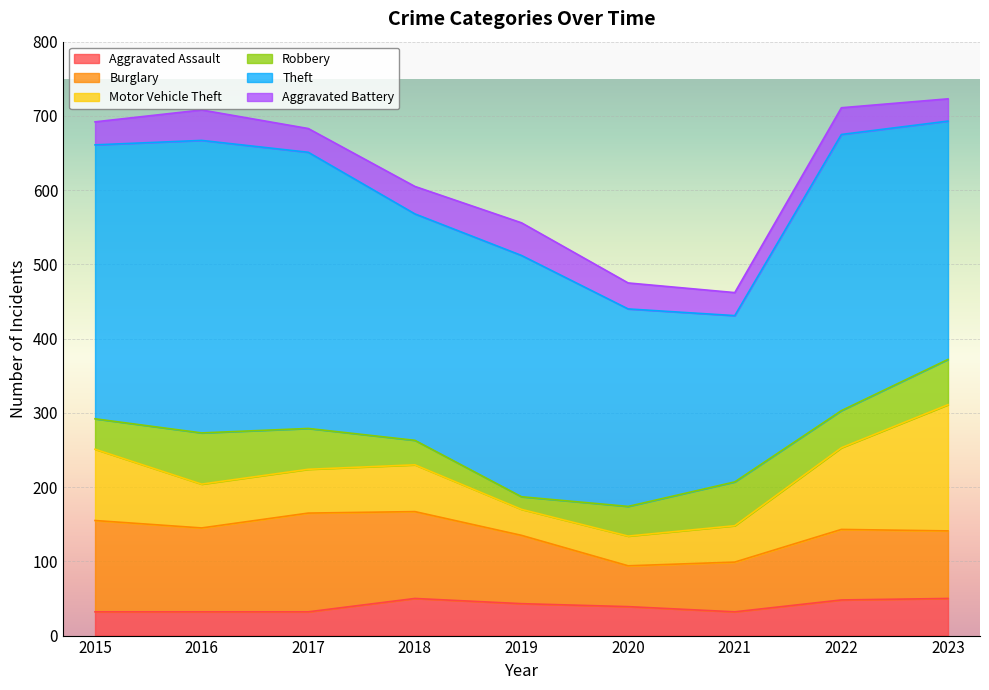

Which has a higher value, 2020 or 2017?

2020